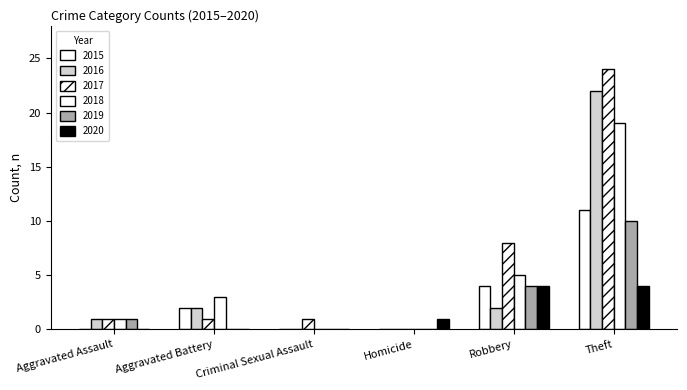

How many distinct data groups are displayed?

6